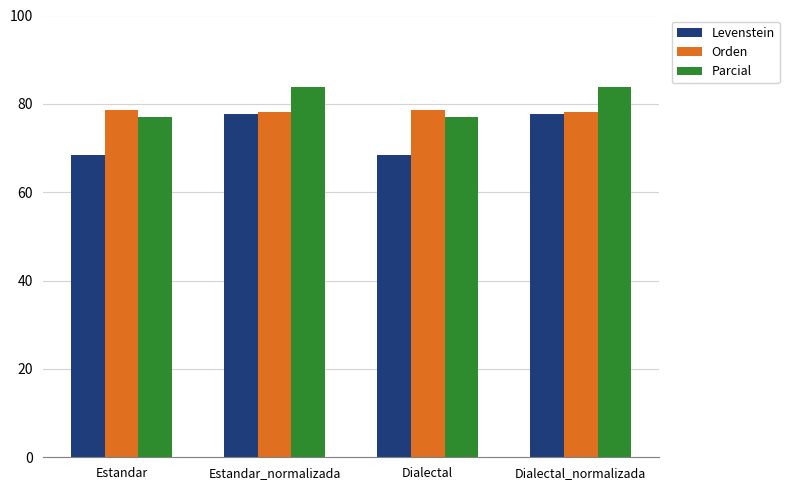

How many distinct data groups are displayed?

3